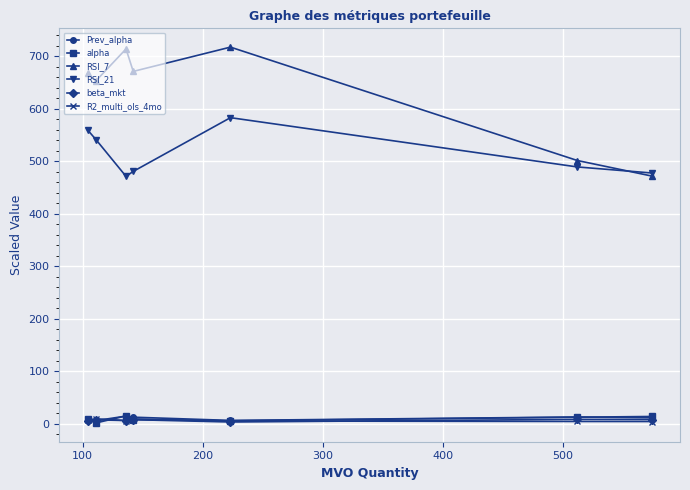

What is the maximum value shown in the chart?

717.4